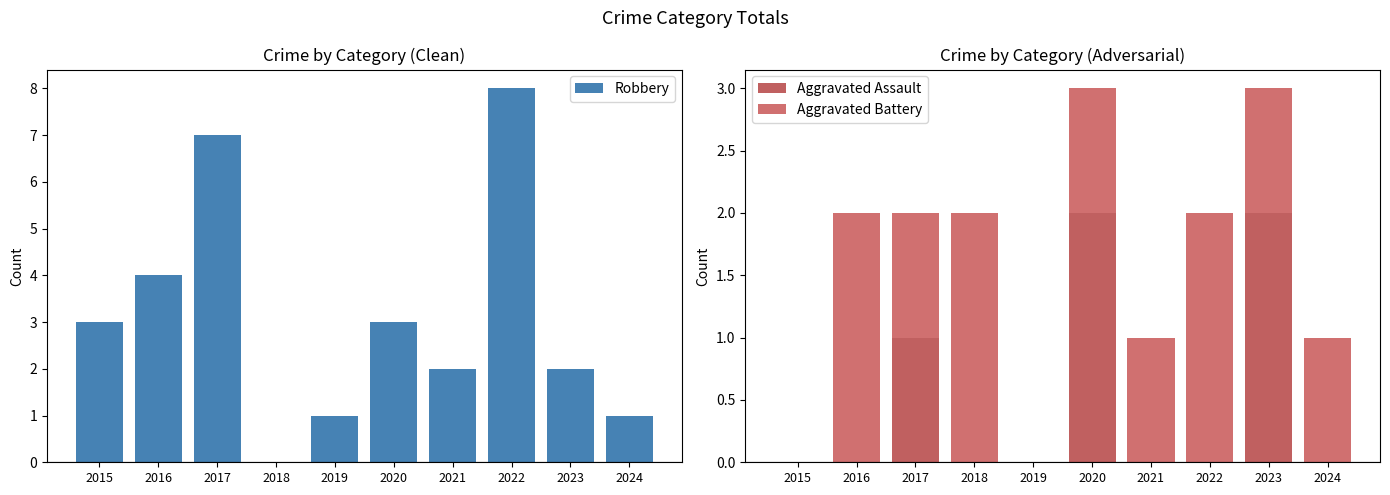

Are the bars horizontal?

No